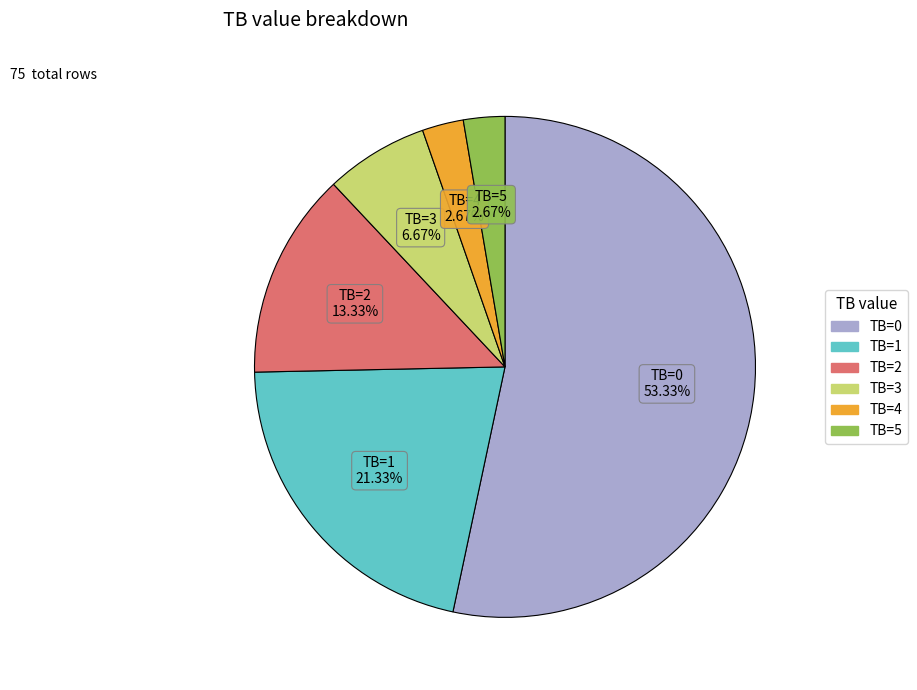

Is TB=0 the majority of the pie?

Yes